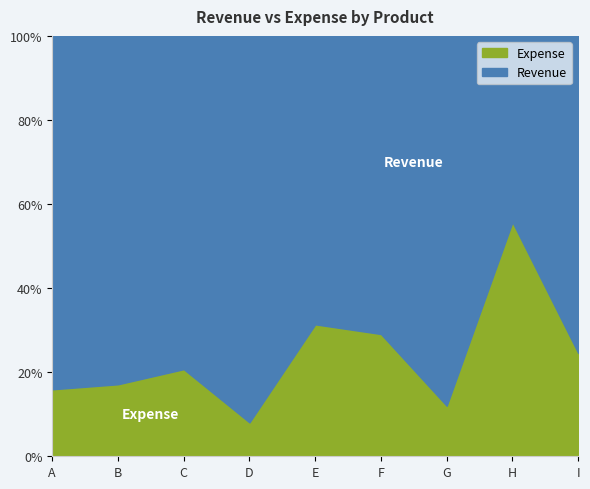

Reading right to left, list all the values displayed in this chart.

Revenue: I=7841	H=2352	G=10722	F=3474	E=4123	D=8415	C=4426	B=9189	A=11090
Expense: I=2556	H=2961	G=1465	F=1425	E=1886	D=738	C=1157	B=1899	A=2102